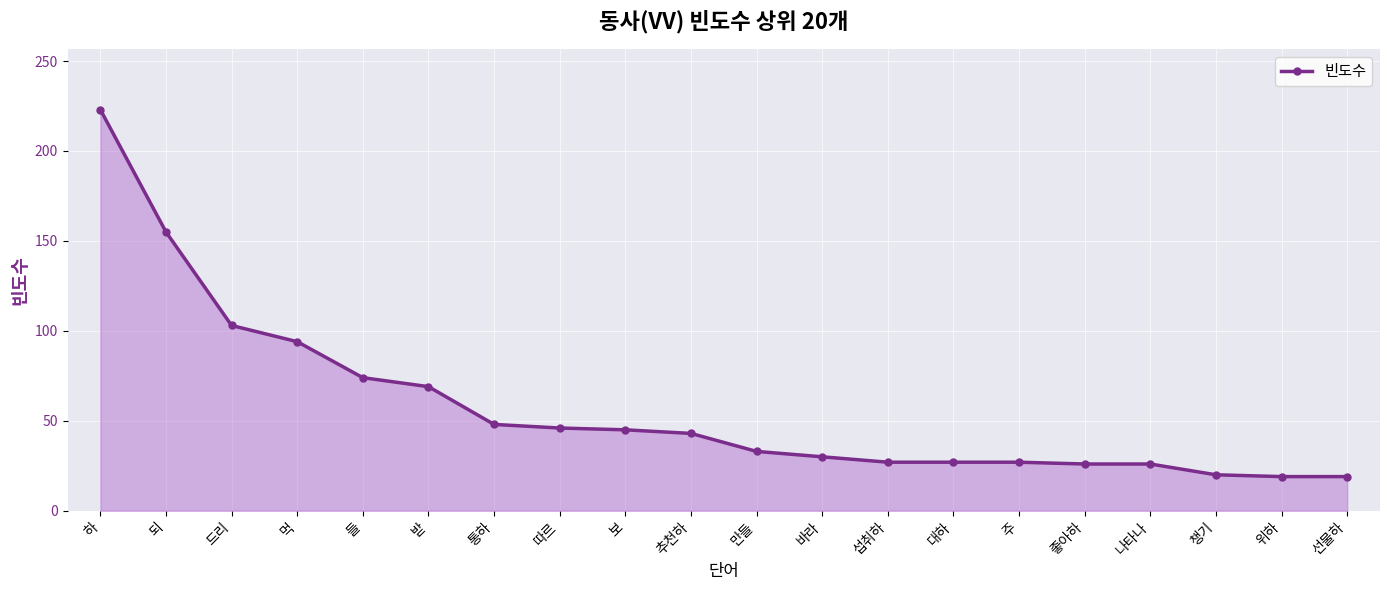

What is the approximate value at 위하?

19